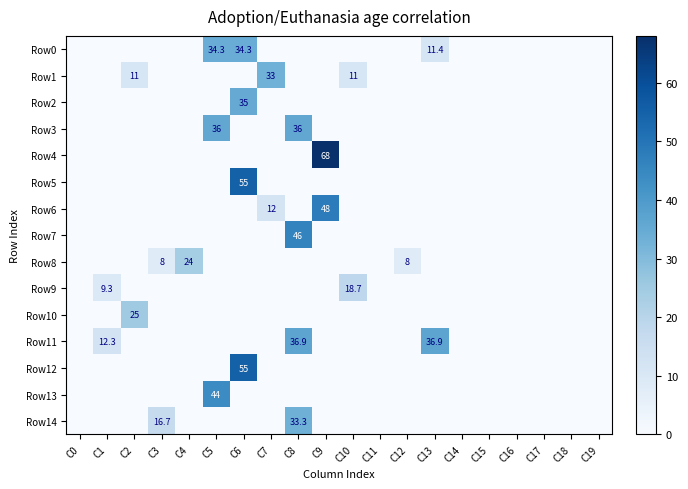

At how many categories does at least one series exceed 40?

4